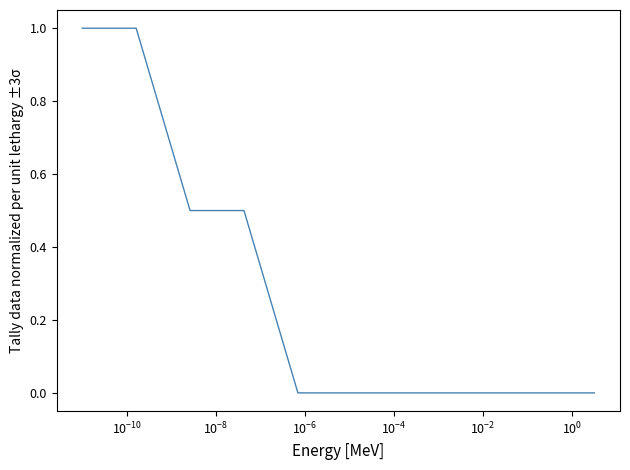

What is the greatest value displayed?

1.0